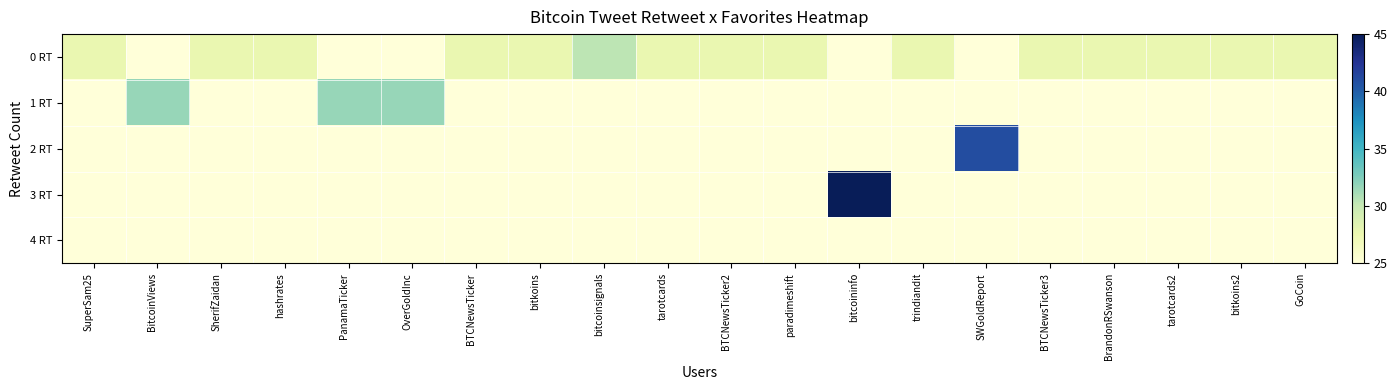

At which category is the sum across all series the highest?

bitcoininfo